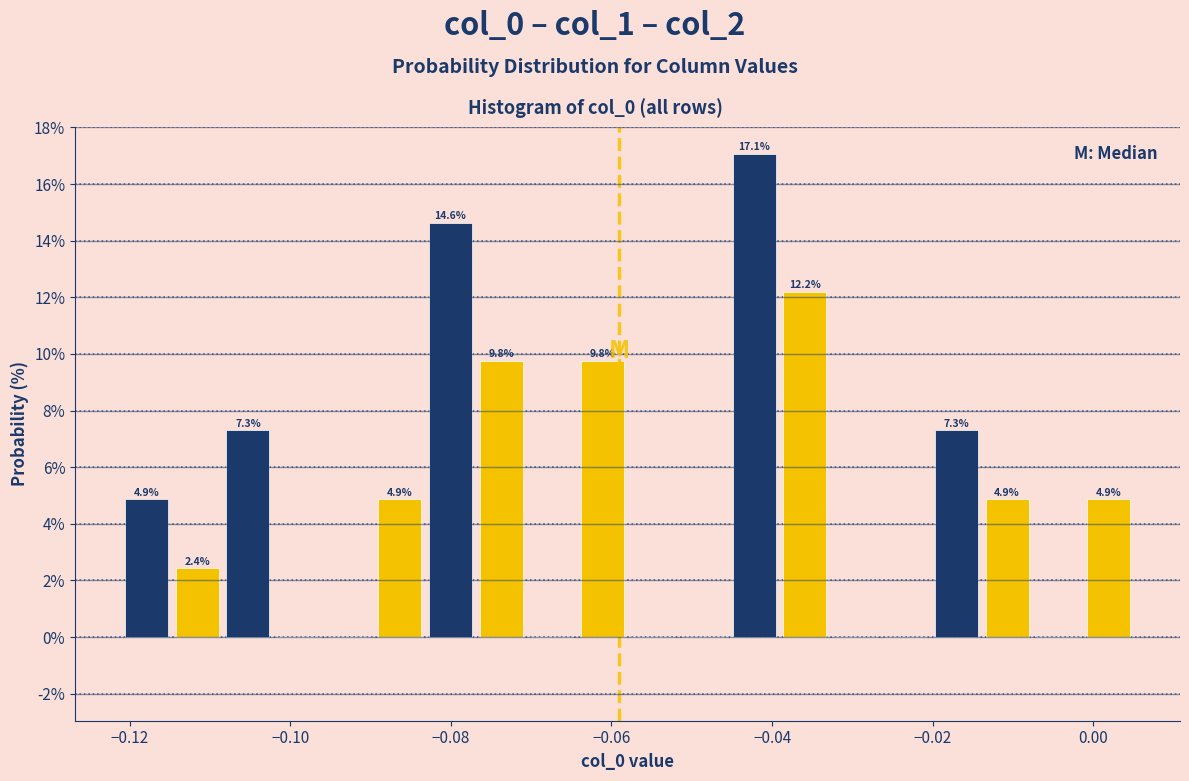

Around what value on the x-axis is the tallest bar? Give the approximate position of its centre, as read against the axis.

-0.042